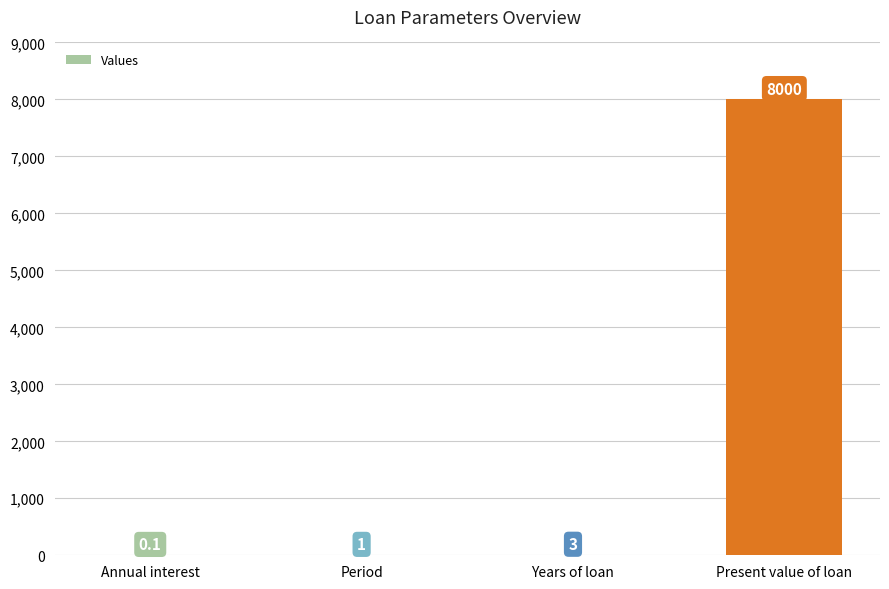

Reading left to right, what are all the values shown in this chart?

Annual interest=0.1	Period=1.0	Years of loan=3.0	Present value of loan=8000.0